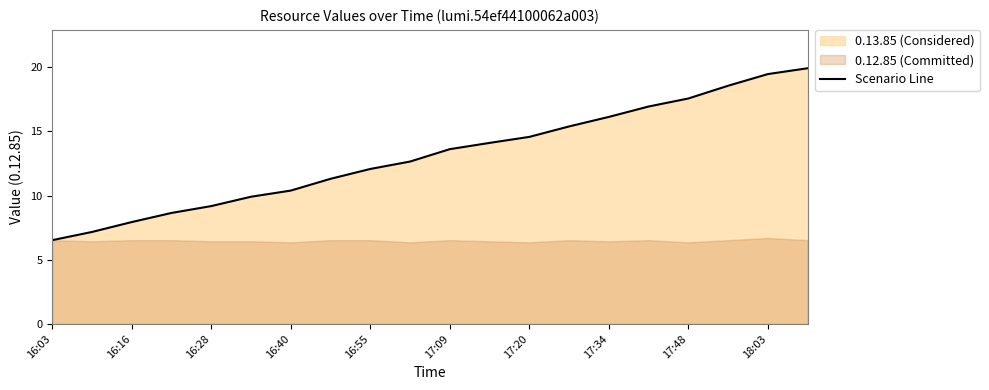

What is the value of the 6th point from the left?

9.9